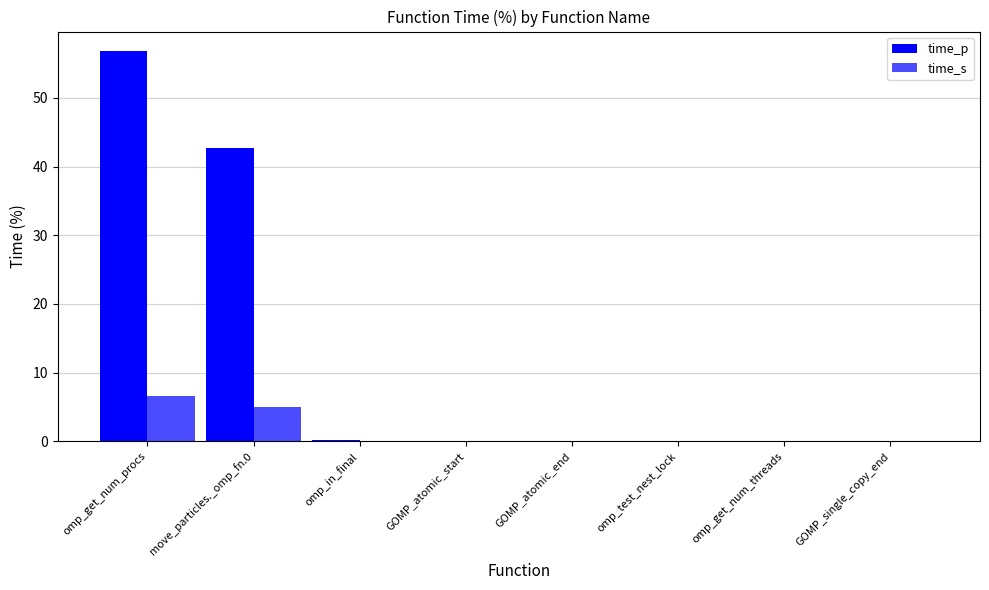

Are the bars grouped side by side (vs. stacked)?

Yes